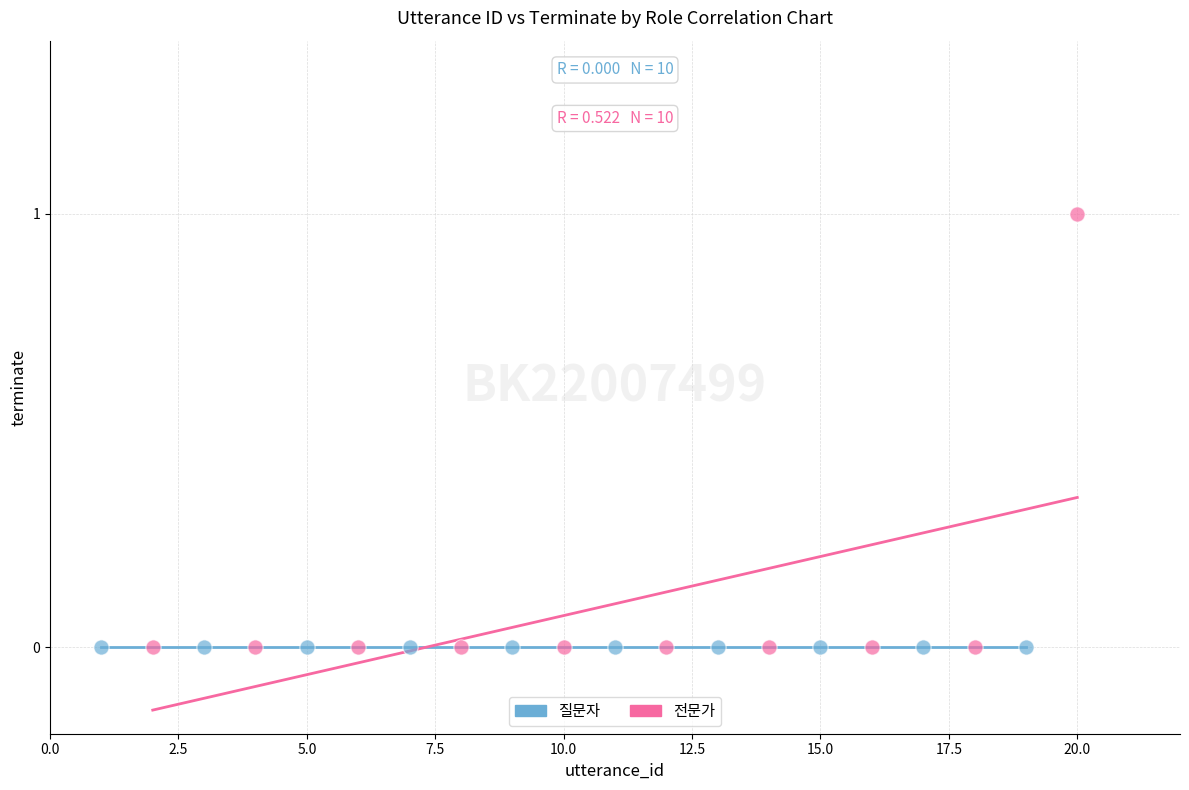

Which series contains the highest Y value?

전문가